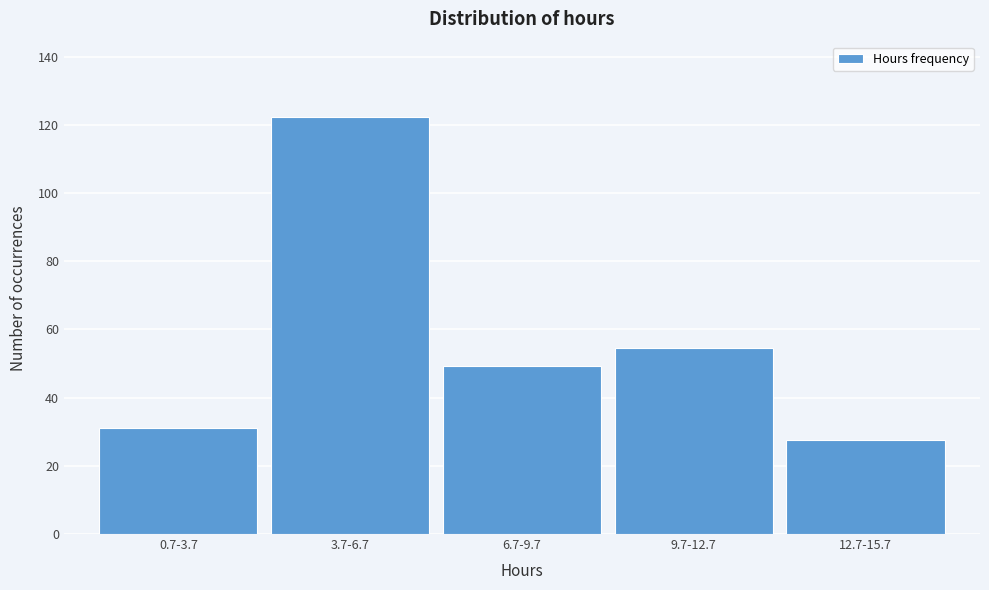

Reading left to right, transcribe all the data shown in this chart.

0.7-3.7=31.1	3.7-6.7=122.4	6.7-9.7=49.4	9.7-12.7=54.7	12.7-15.7=27.7